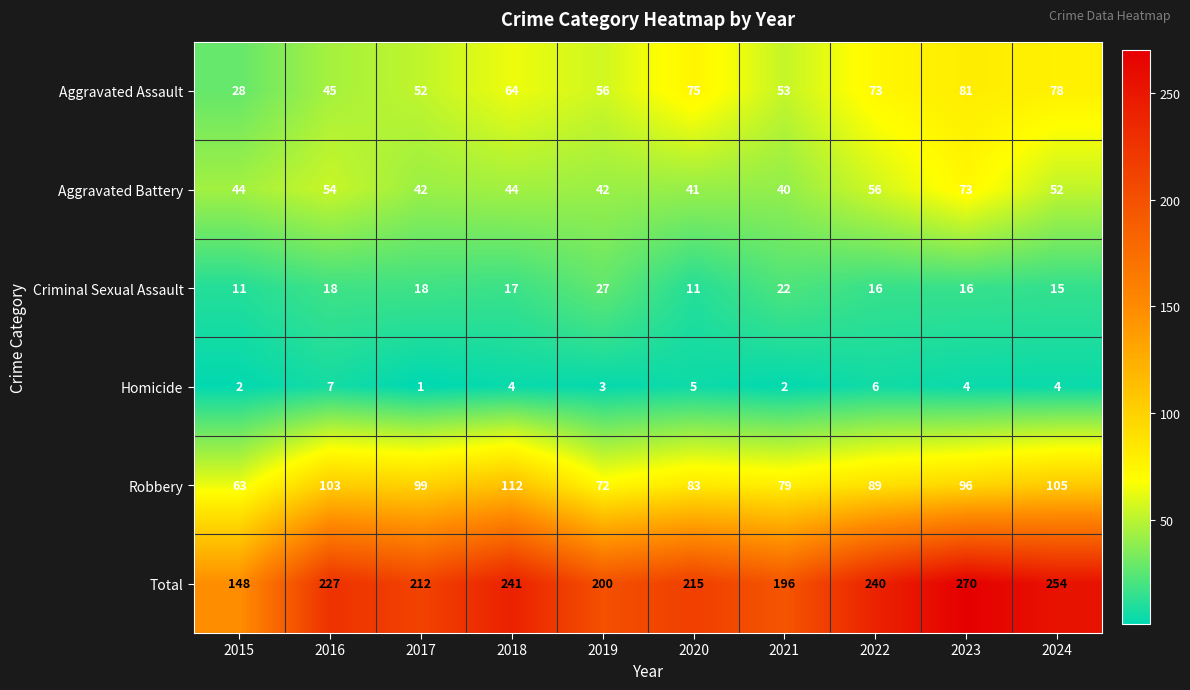

At which category is the sum across all series the highest?

2023